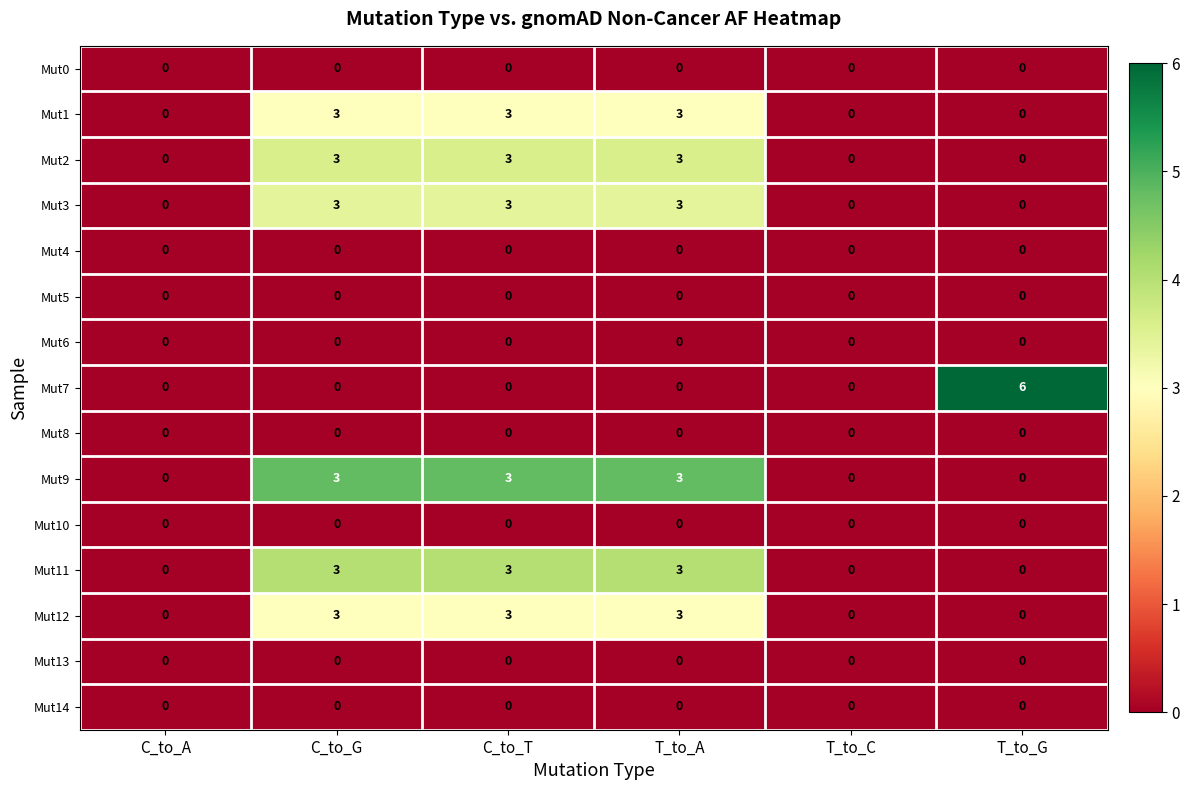

What is the greatest value displayed?

6